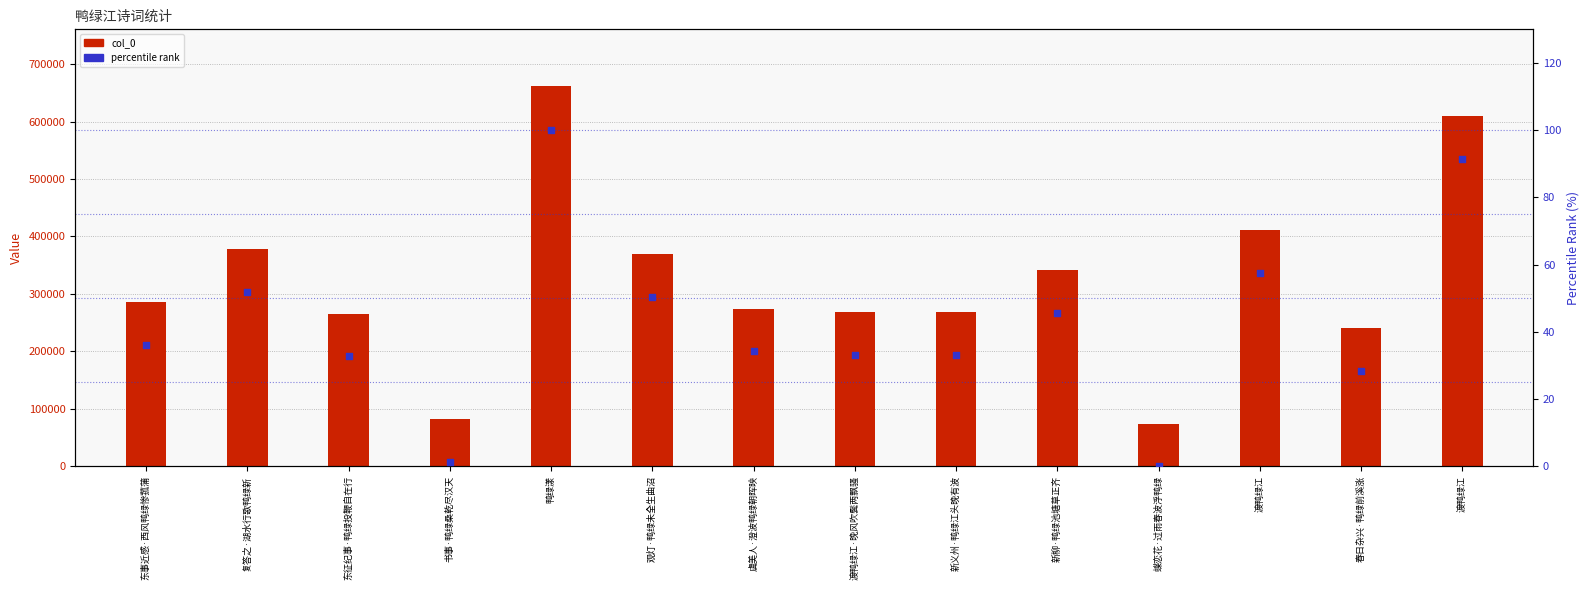

At which category is the sum across all series the highest?

鸭绿漾